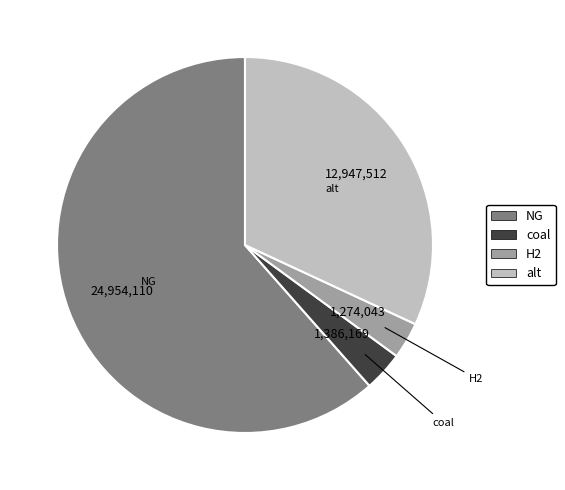

Does any single category account for the majority?

Yes